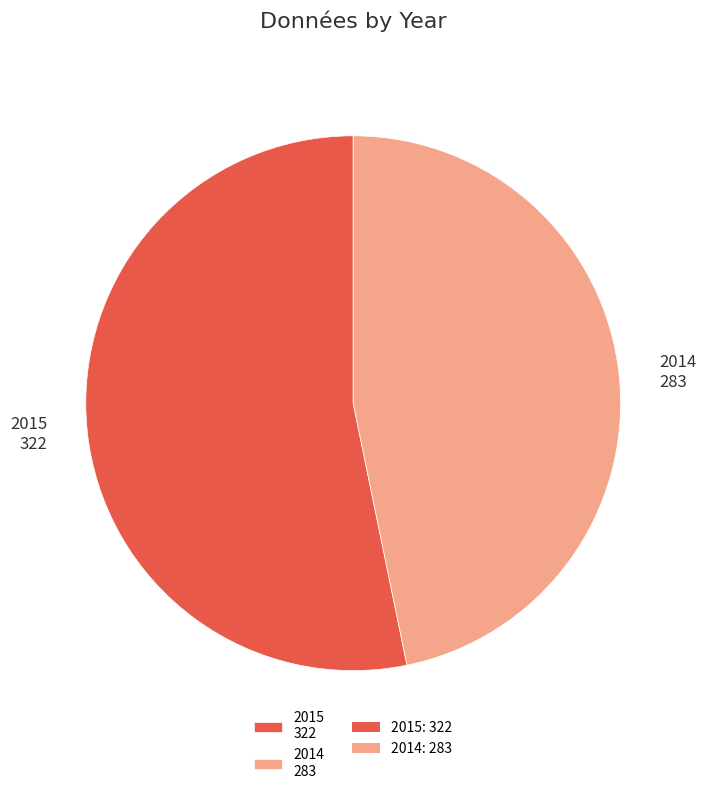

Rank the categories by value from highest to lowest.

2015, 2014